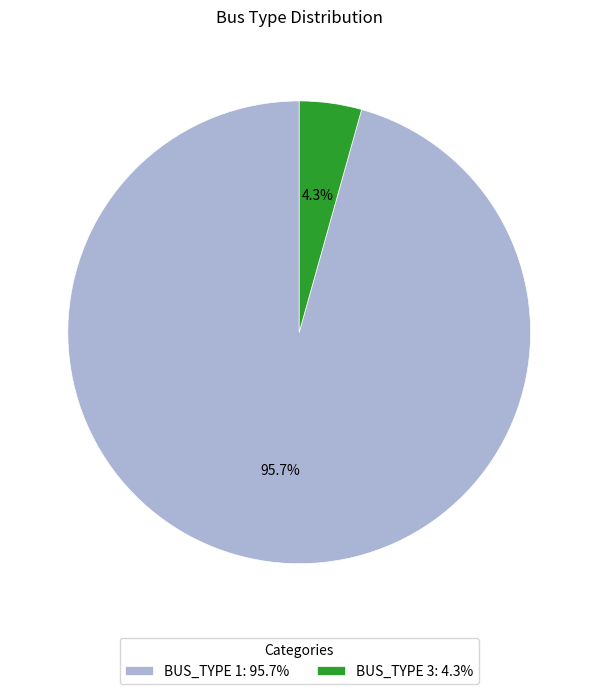

Is there any slice that represents more than half of the pie?

Yes